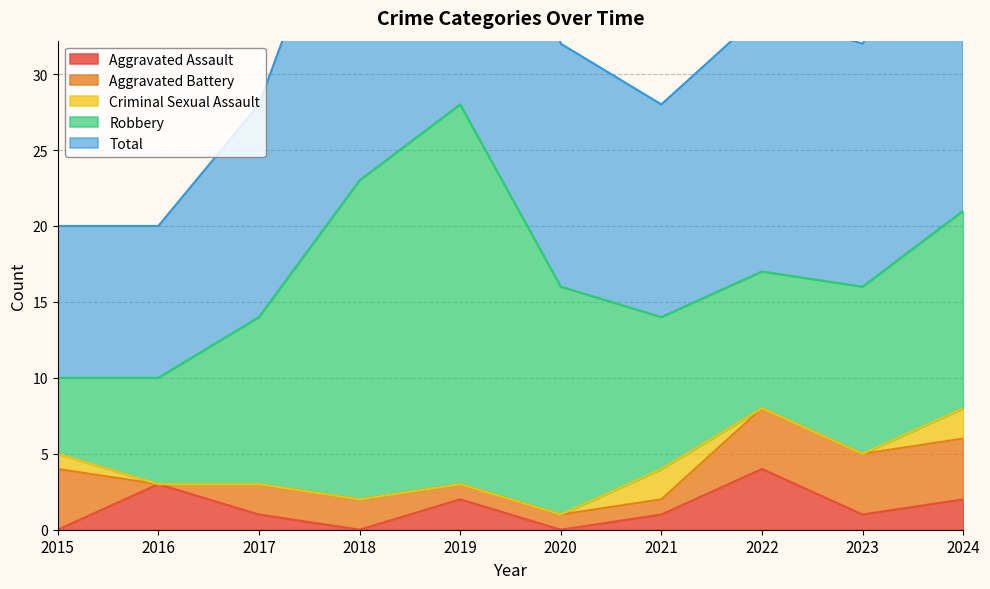

True or false: Criminal Sexual Assault and Aggravated Assault intersect in this chart.

True